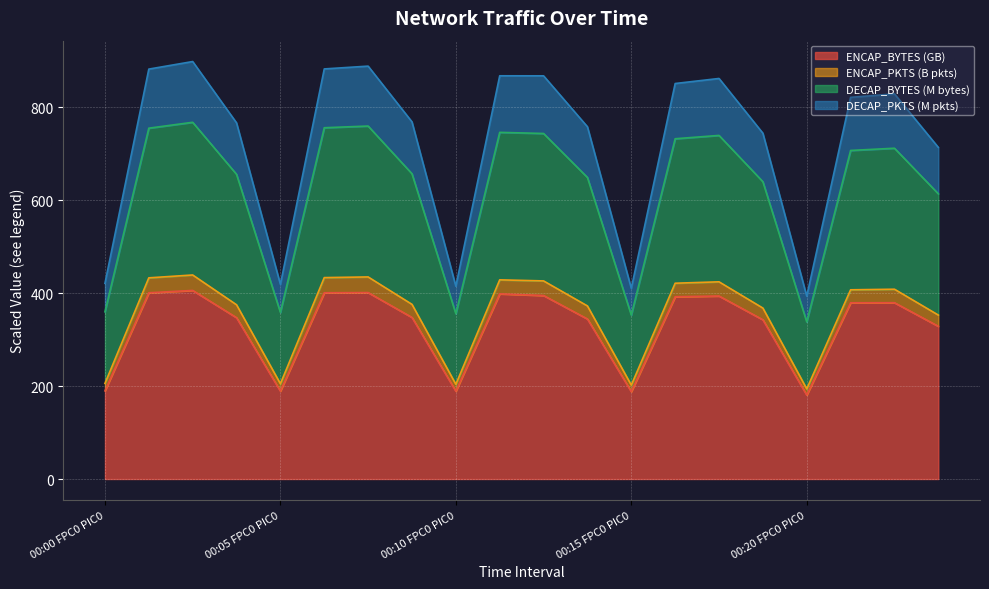

What is the highest value of the ENCAP_BYTES (GB) series?

405.7